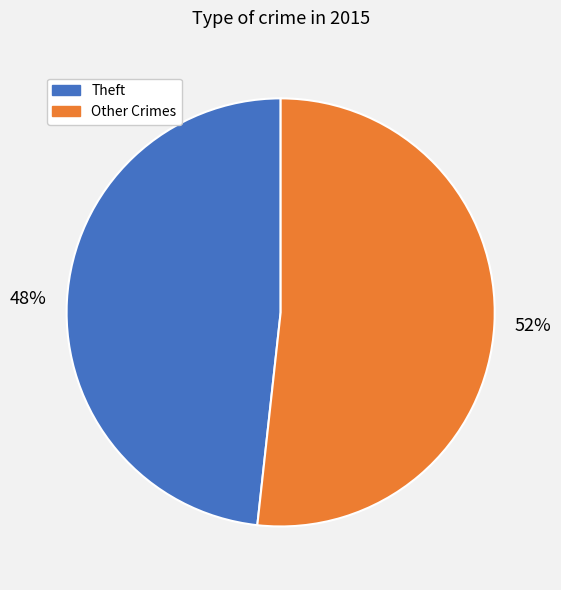

To the nearest percent, what is the combined percentage of Theft and Other Crimes?

100%